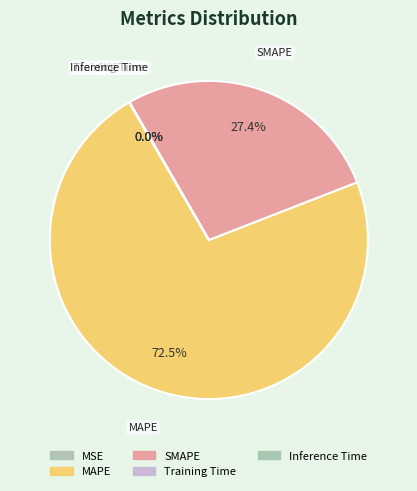

The MSE slice represents 0% of the pie. True or false?

True